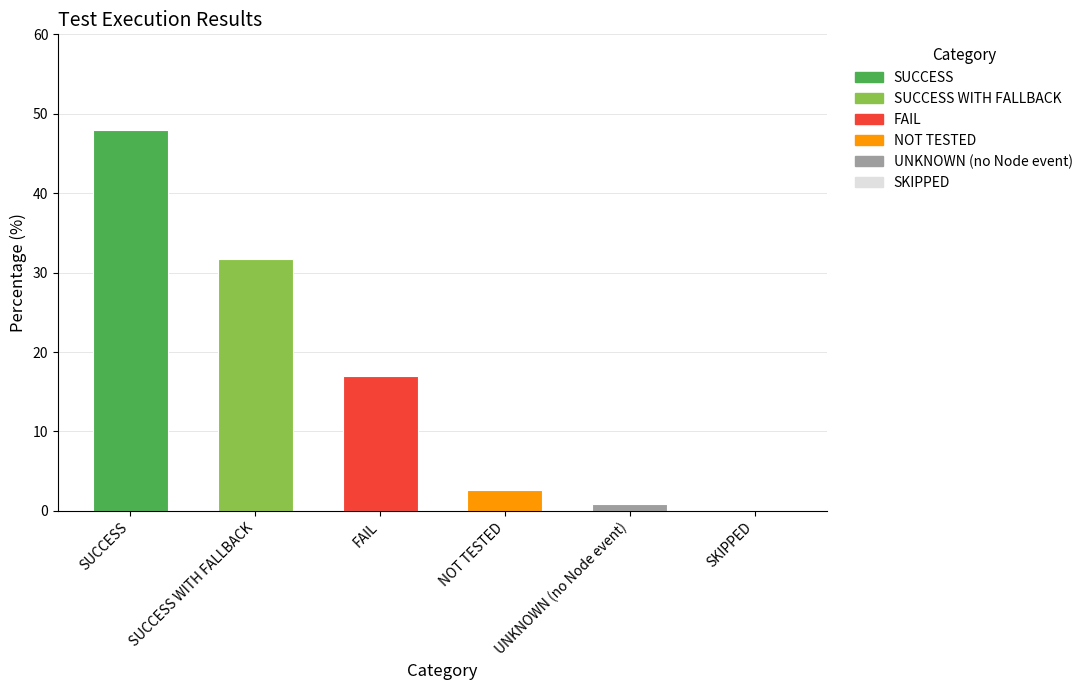

Reading left to right, list all the values displayed in this chart.

47.9	31.7	17.0	2.6	0.8	0.0